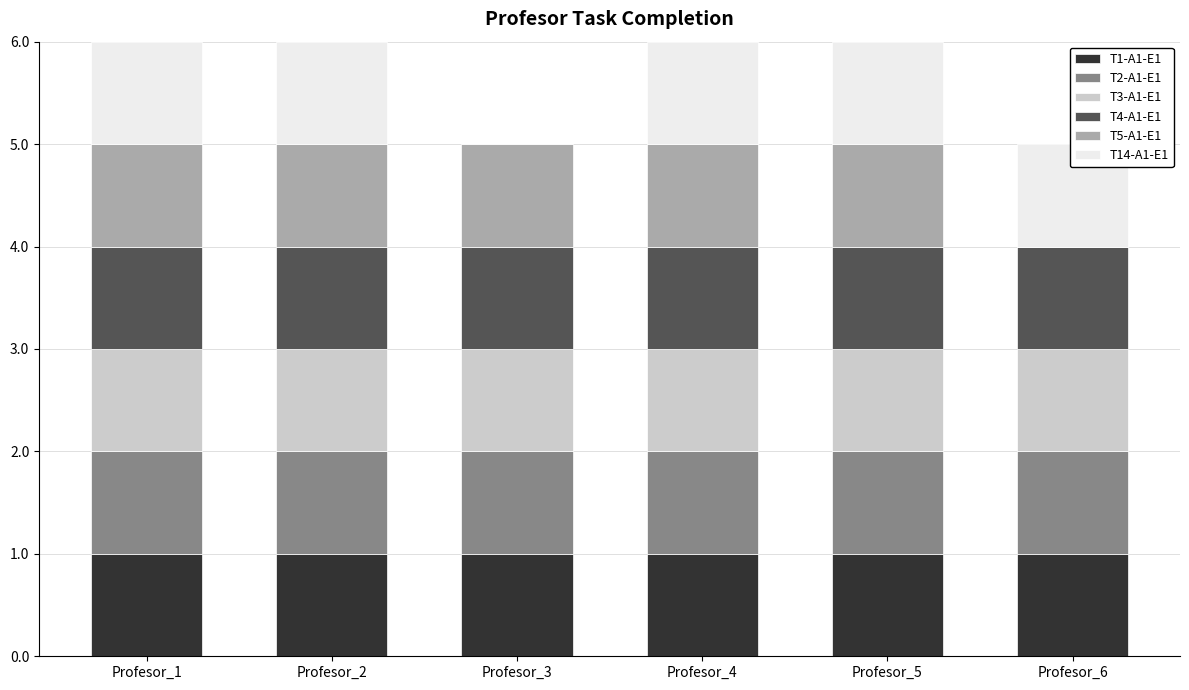

List the labels in order of T3-A1-E1 value, smallest first.

Profesor_1, Profesor_2, Profesor_3, Profesor_4, Profesor_5, Profesor_6